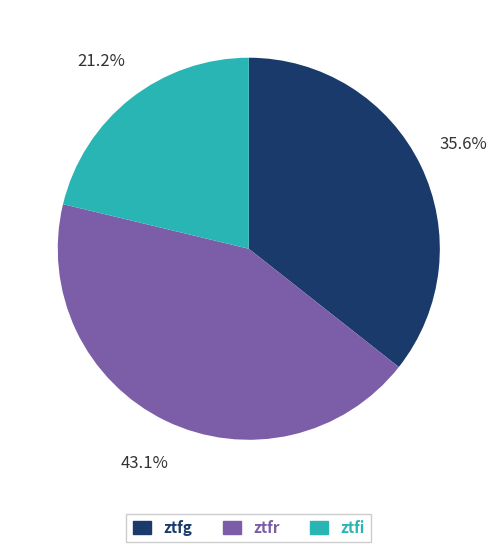

Is it true that ztfi is 21% of the pie?

True